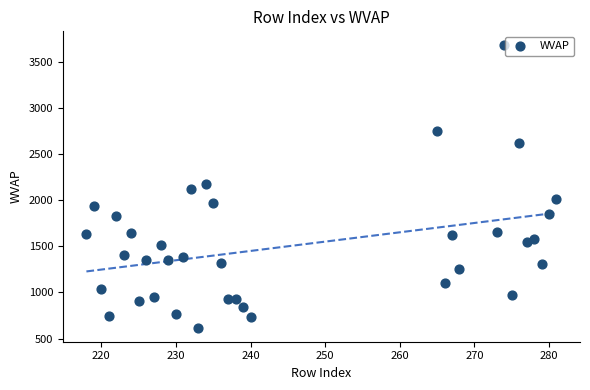

What is the range of X values (max minus min)?

63